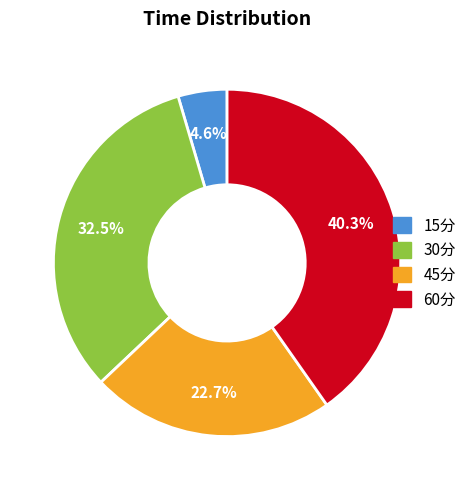

To the nearest percent, what is the difference between the 30分 and 45分 slice percentages?

10%